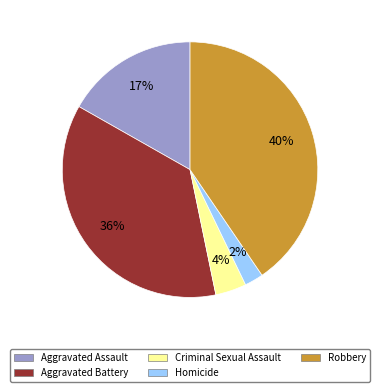

To the nearest percent, what percentage of the pie is Aggravated Battery?

36%